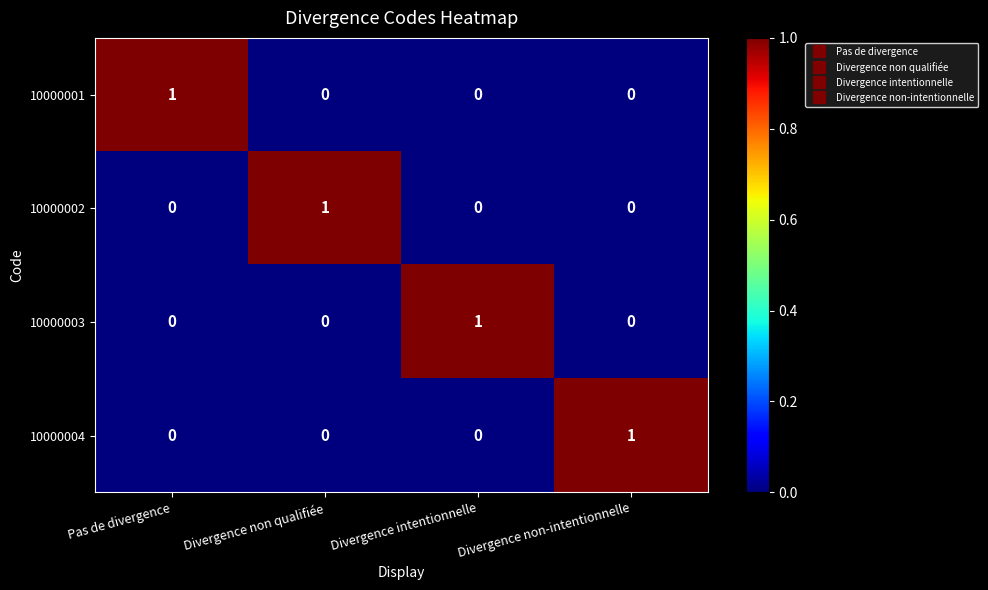

True or false: 10000003 has a value of 2 at Divergence intentionnelle.

False